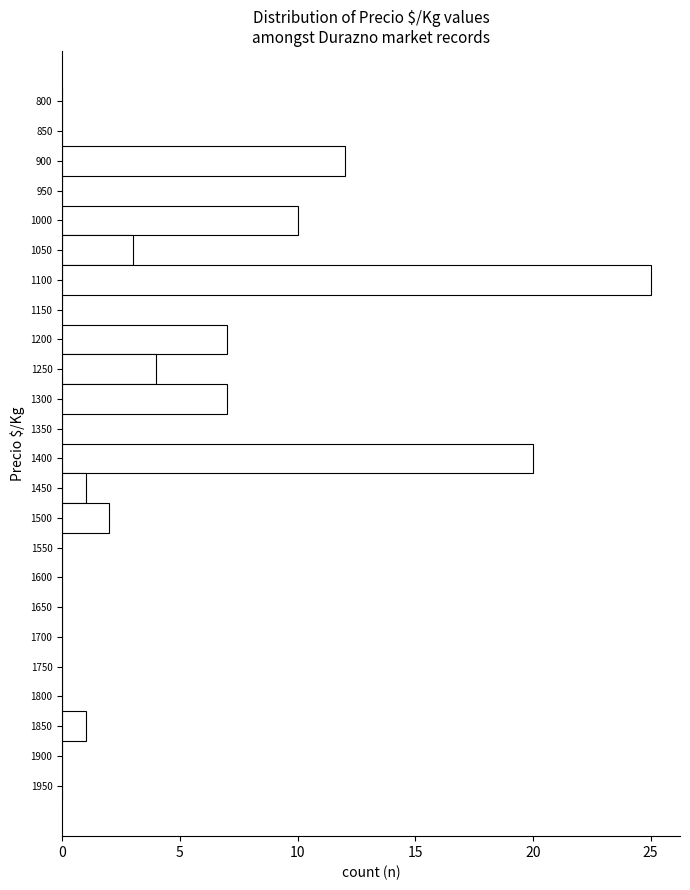

Reading top to bottom, what are all the values shown in this chart?

800=0	850=0	900=12	950=0	1000=10	1050=3	1100=25	1150=0	1200=7	1250=4	1300=7	1350=0	1400=20	1450=1	1500=2	1550=0	1600=0	1650=0	1700=0	1750=0	1800=0	1850=1	1900=0	1950=0